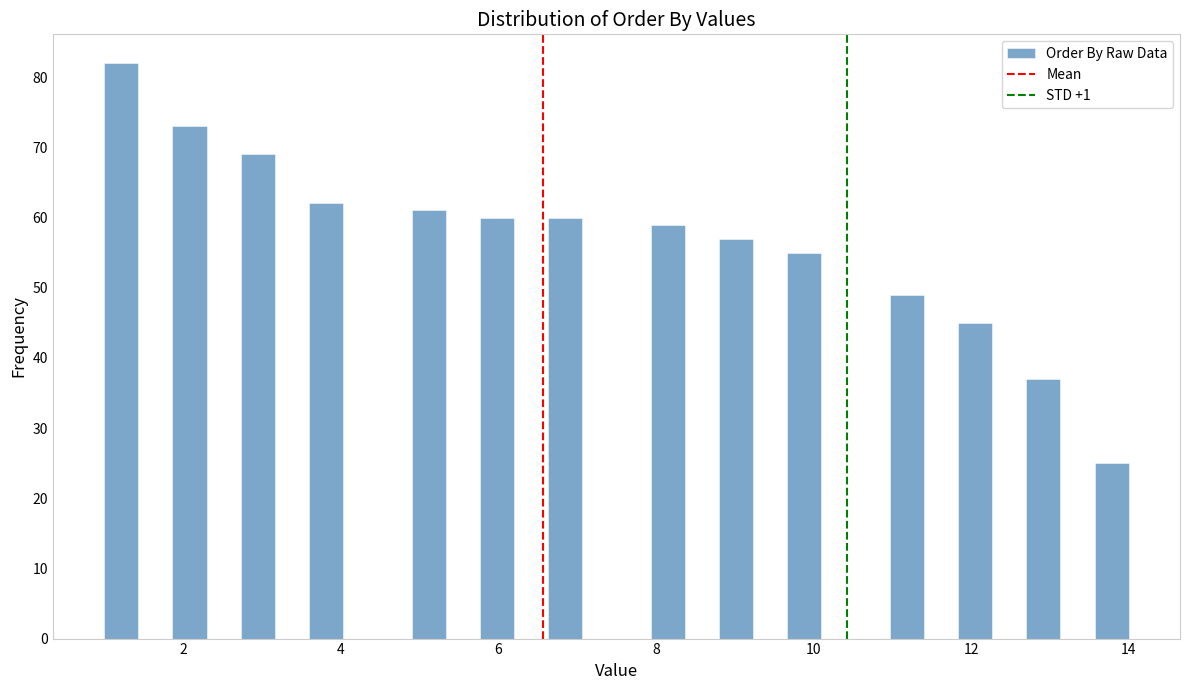

Around what value on the x-axis is the tallest bar? Give the approximate position of its centre, as read against the axis.

1.2